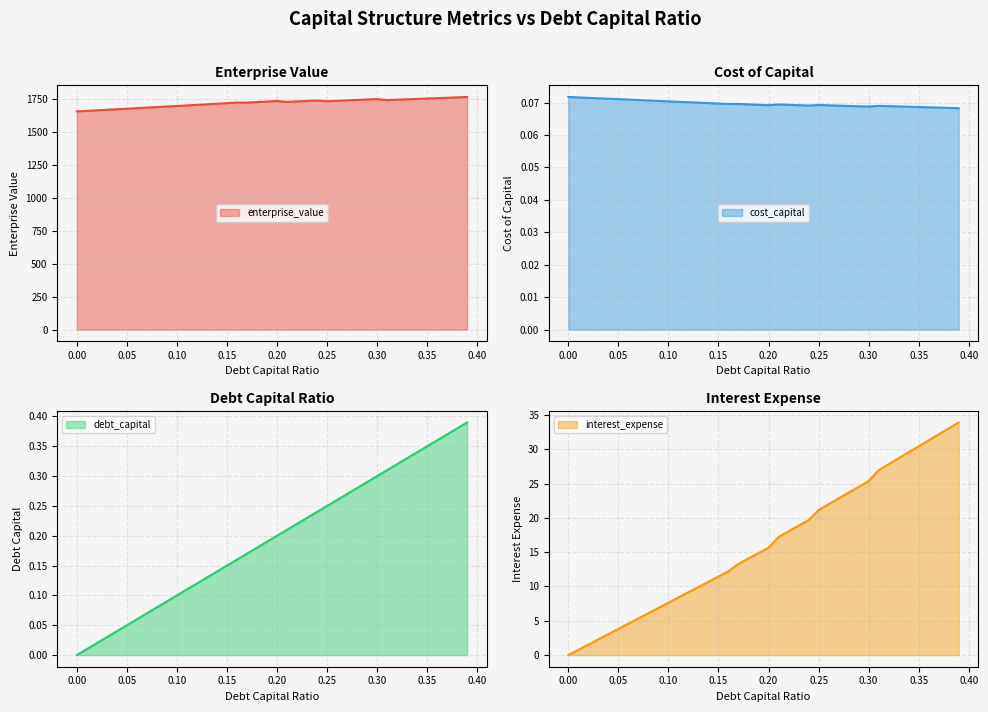

How many interior local peaks does the enterprise_value series have?

4